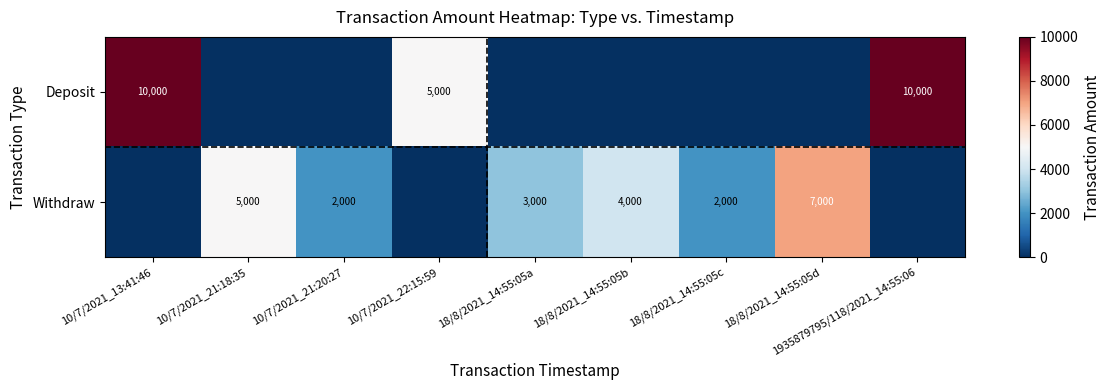

The value of Deposit at 10/7/2021_13:41:46 is 15249. True or false?

False